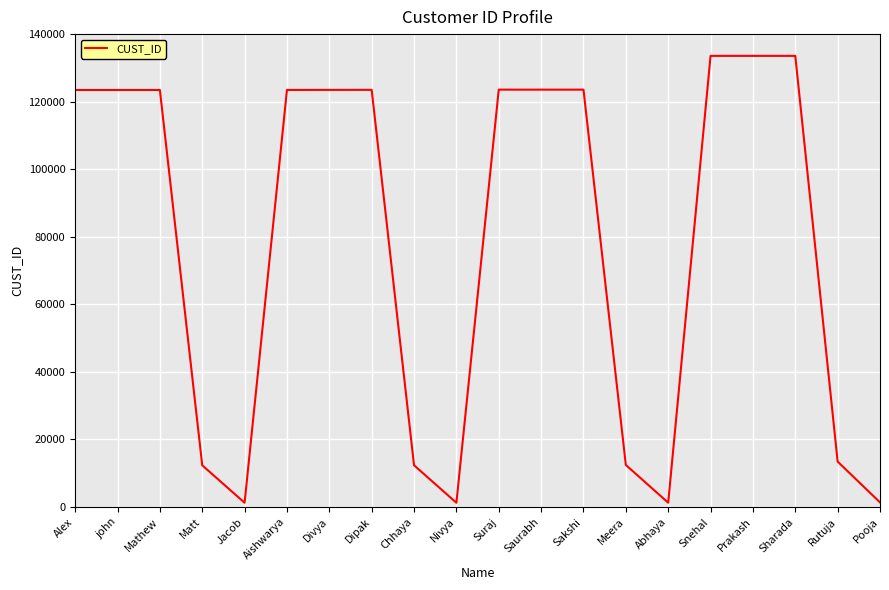

Does the chart have visible grid lines?

Yes